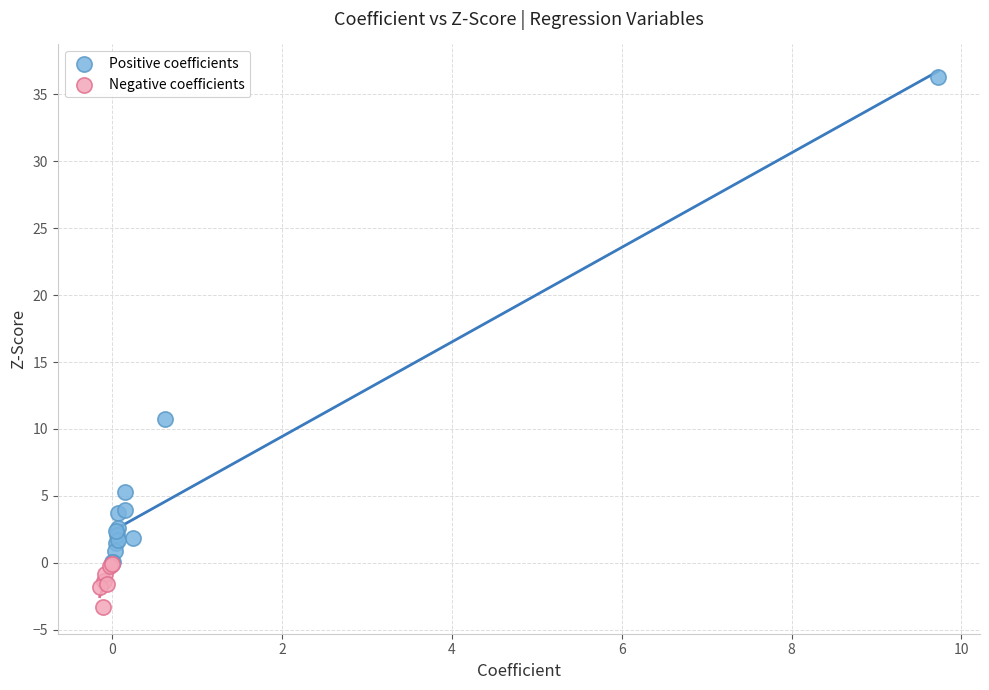

What are all the series names shown in the legend?

Positive coefficients, Negative coefficients